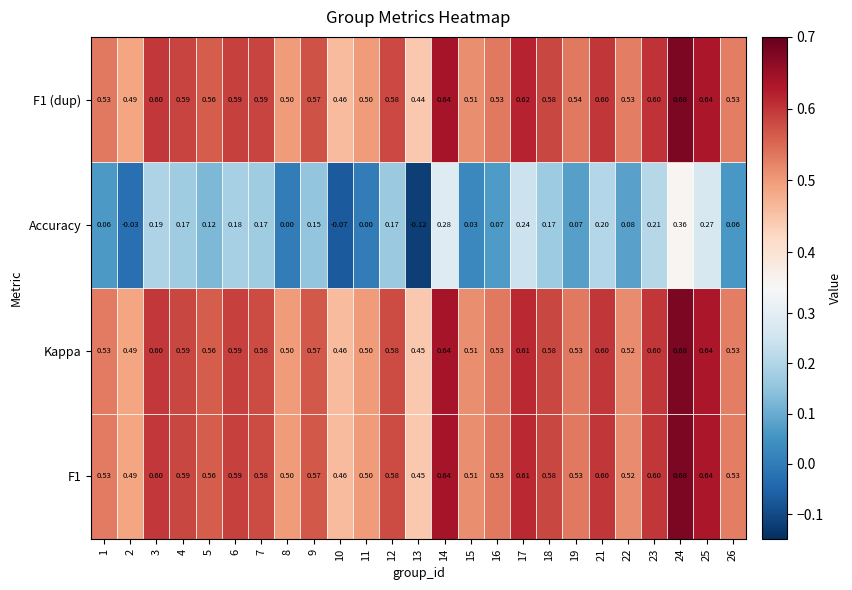

Reading right to left, list all the values displayed in this chart.

1: 0.5	0.6	0.7	0.6	0.5	0.6	0.5	0.6	0.6	0.5	0.5	0.6	0.4	0.6	0.5	0.5	0.6	0.5	0.6	0.6	0.6	0.6	0.6	0.5	0.5
2: 0.5	0.6	0.7	0.6	0.5	0.6	0.5	0.6	0.6	0.5	0.5	0.6	0.4	0.6	0.5	0.5	0.6	0.5	0.6	0.6	0.6	0.6	0.6	0.5	0.5
3: 0.1	0.3	0.4	0.2	0.1	0.2	0.1	0.2	0.2	0.1	0.0	0.3	-0.1	0.2	0.0	-0.1	0.2	0.0	0.2	0.2	0.1	0.2	0.2	-0.0	0.1
4: 0.5	0.6	0.7	0.6	0.5	0.6	0.5	0.6	0.6	0.5	0.5	0.6	0.4	0.6	0.5	0.5	0.6	0.5	0.6	0.6	0.6	0.6	0.6	0.5	0.5